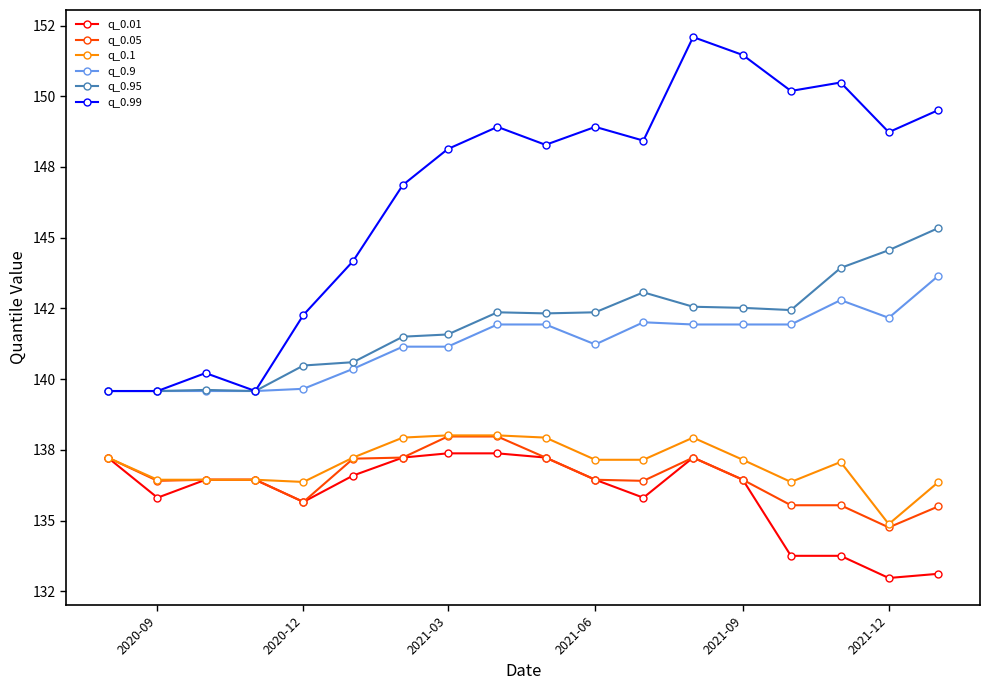

Does the chart have visible grid lines?

No